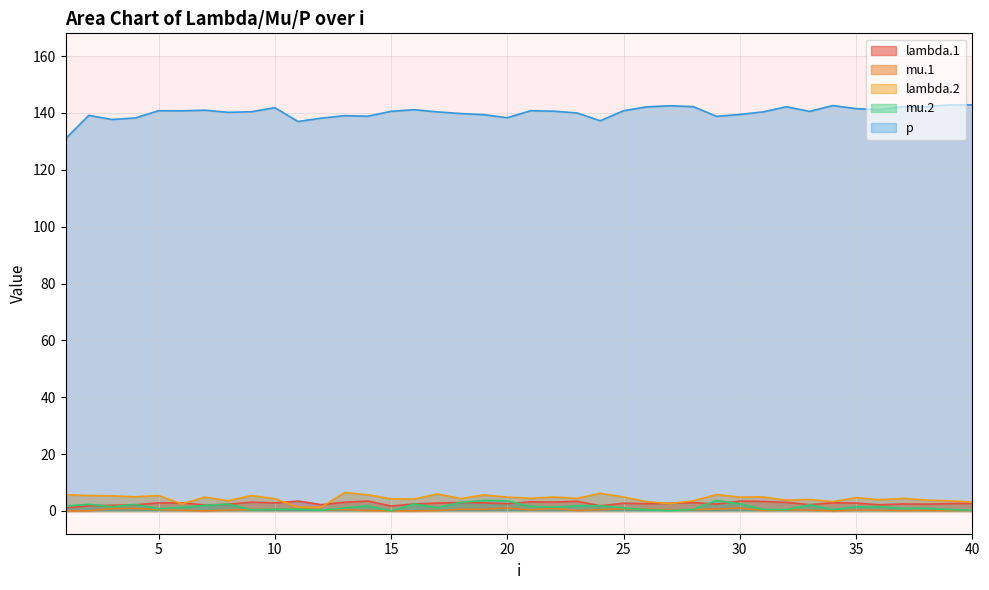

Count the number of categories in the chart.

40